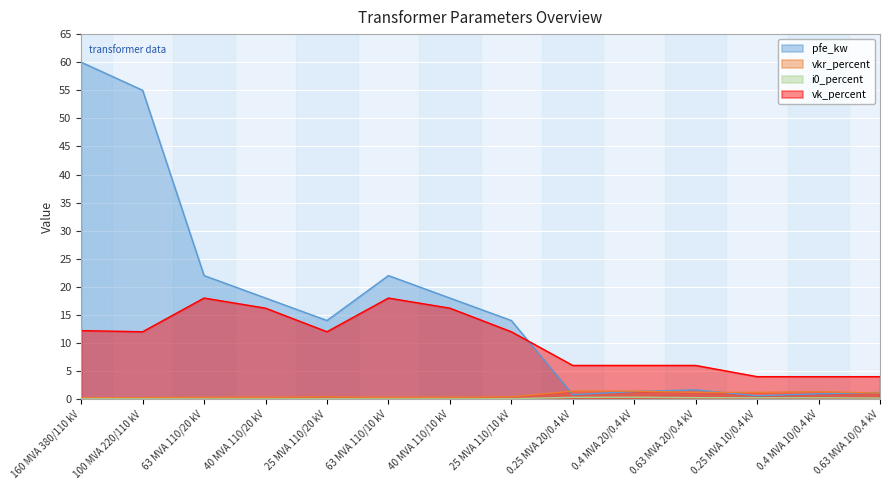

What is the spread (max minus min) of values at 25 MVA 110/20 kV?

13.9